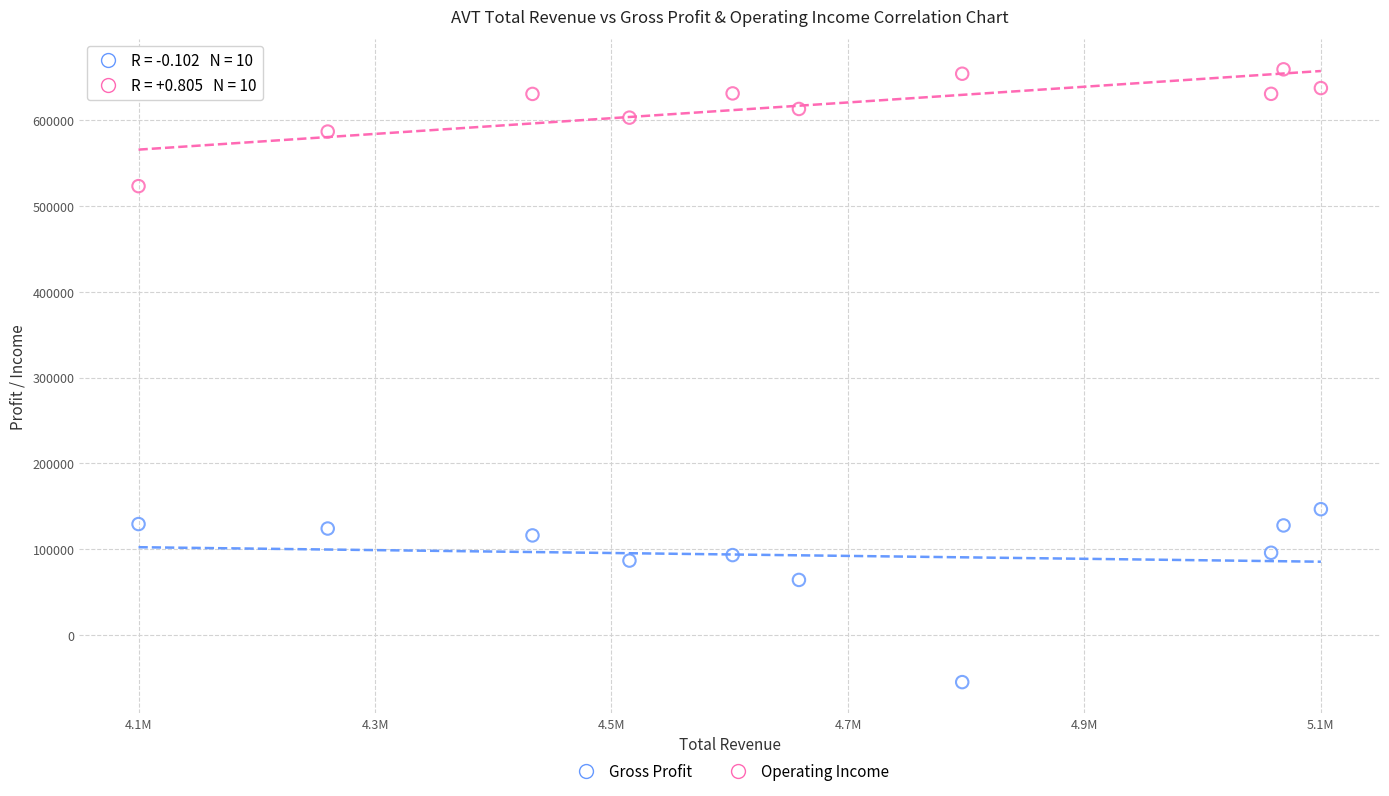

Across all series, what Y value is closest to 302100?

146800